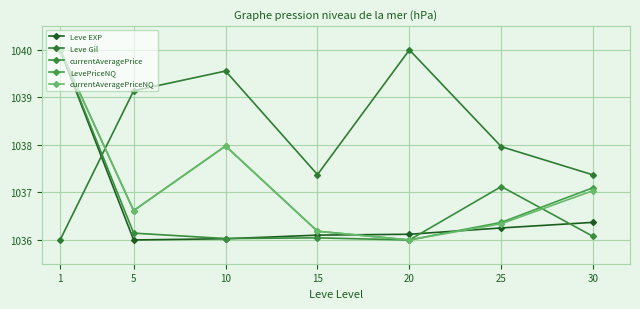

How many lines are shown in the chart?

5